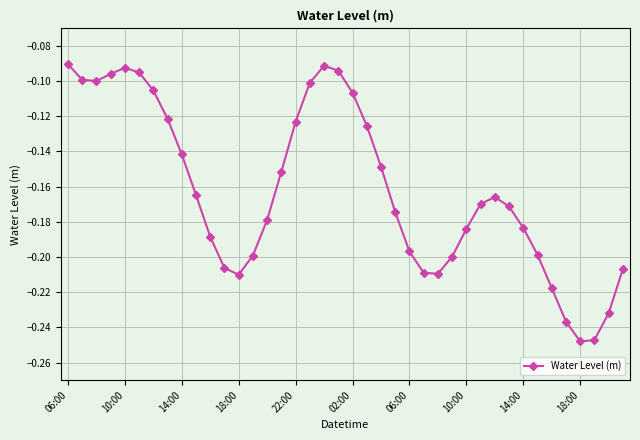

What is the sum of all values?

-6.5